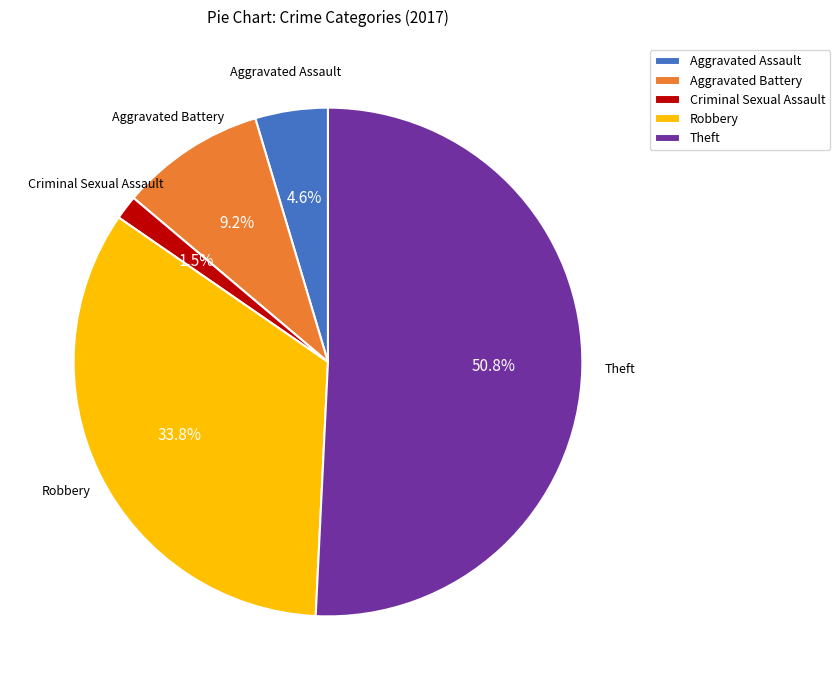

Between Robbery and Criminal Sexual Assault, which is larger?

Robbery